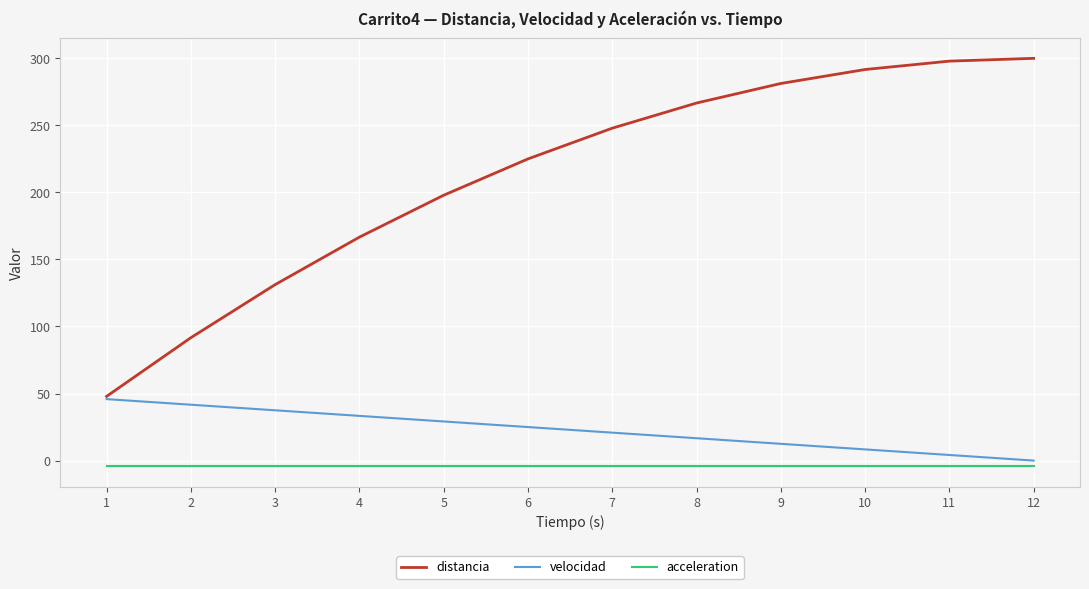

What is the average value of the acceleration series?

-4.2